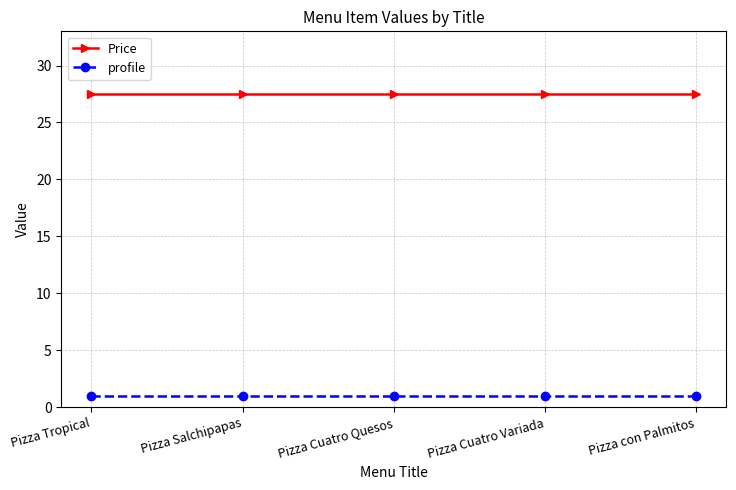

What is the highest value of the Price series?

27.5